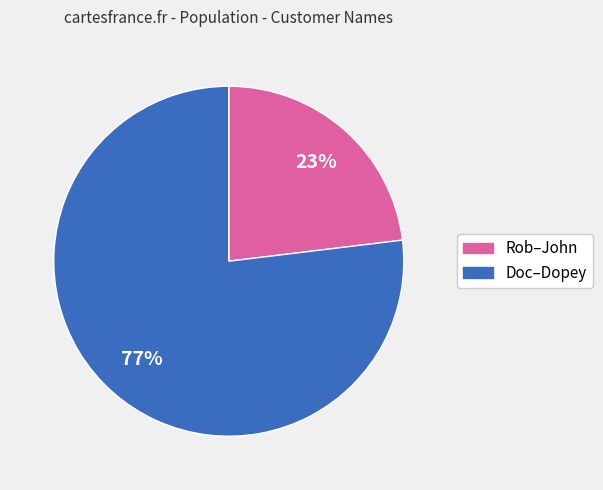

To the nearest percent, what is the difference between the largest and smallest slice percentages?

54%